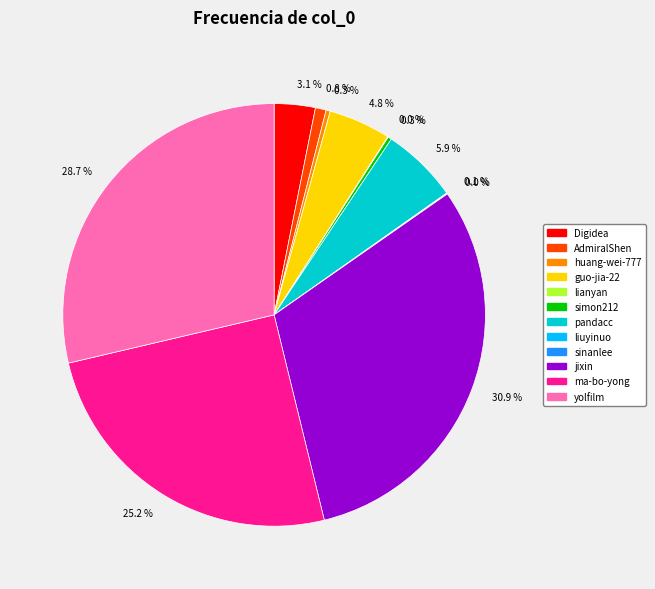

Is there a majority slice in this chart?

No